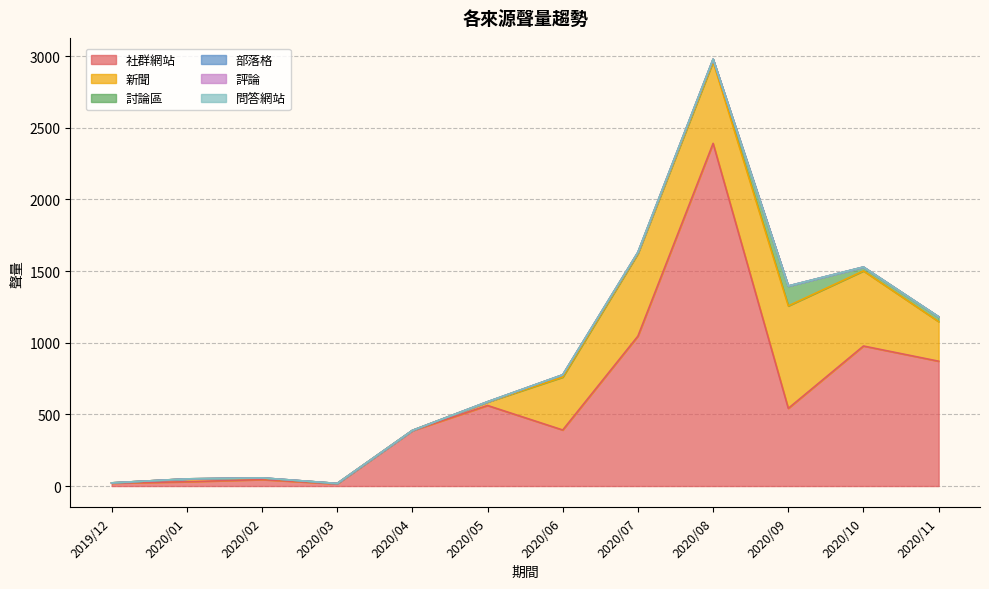

Rank the categories by 部落格 value from highest to lowest.

2020/07, 2020/09, 2019/12, 2020/01, 2020/02, 2020/03, 2020/04, 2020/05, 2020/06, 2020/08, 2020/10, 2020/11